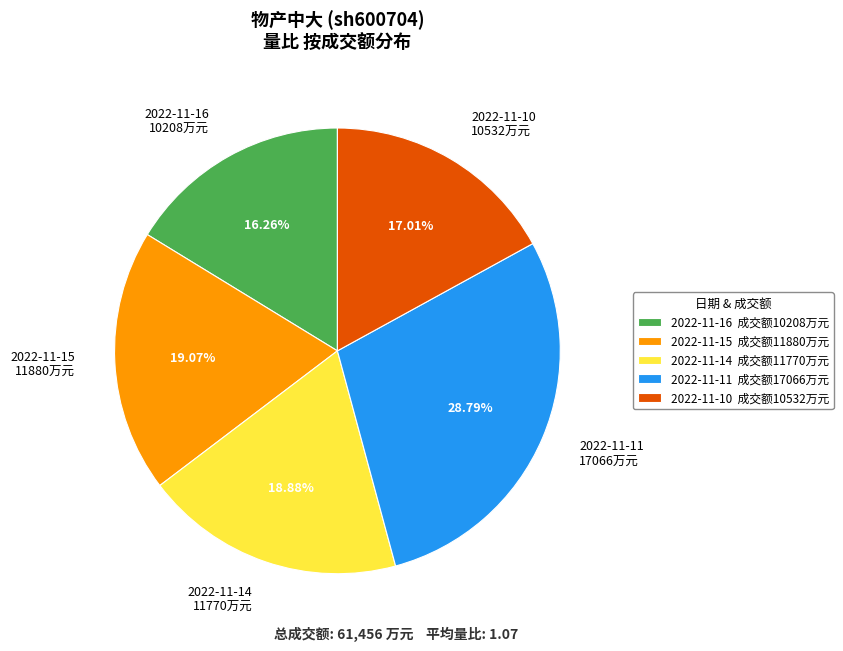

Combined, do 2022-11-15 11880万元 and 2022-11-14 11770万元 account for over 50%?

No